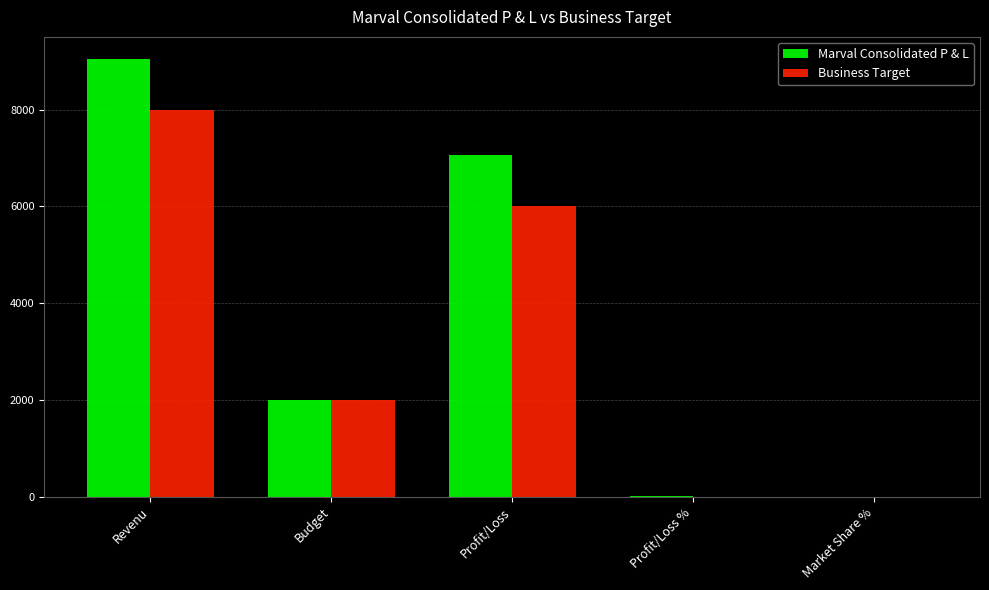

At which label is Business Target closest to 4000?

Budget